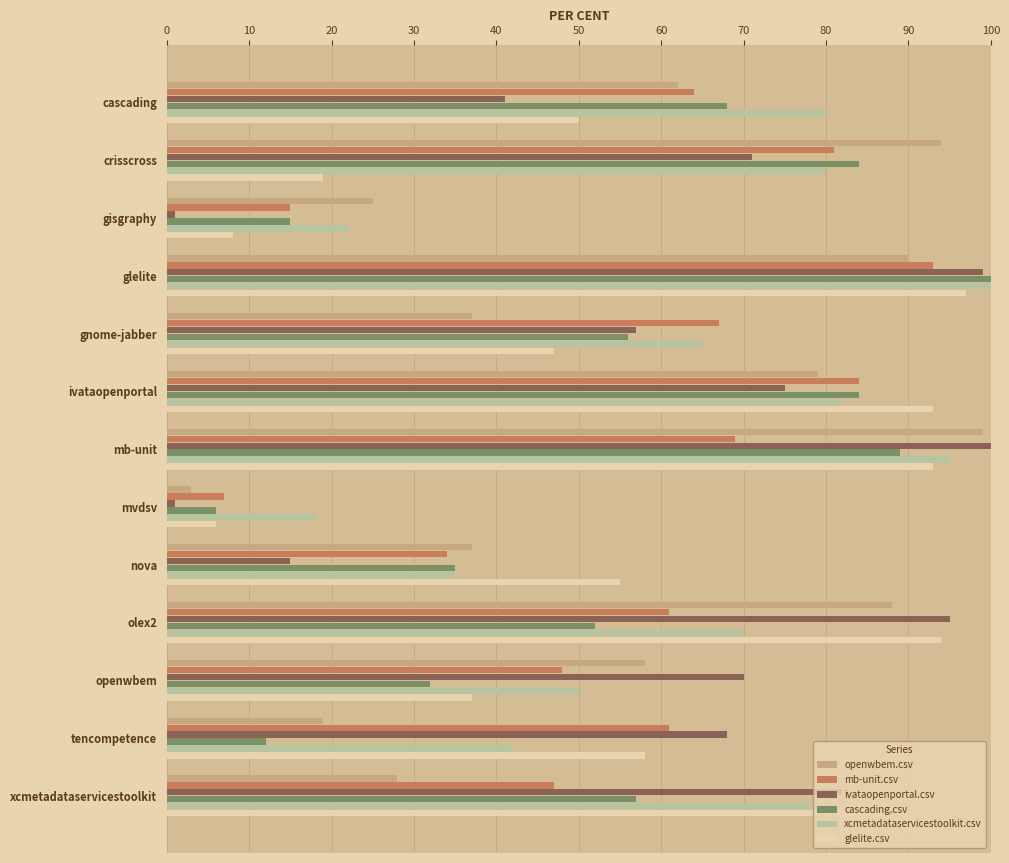

Which series has the widest spread of values?

ivataopenportal.csv